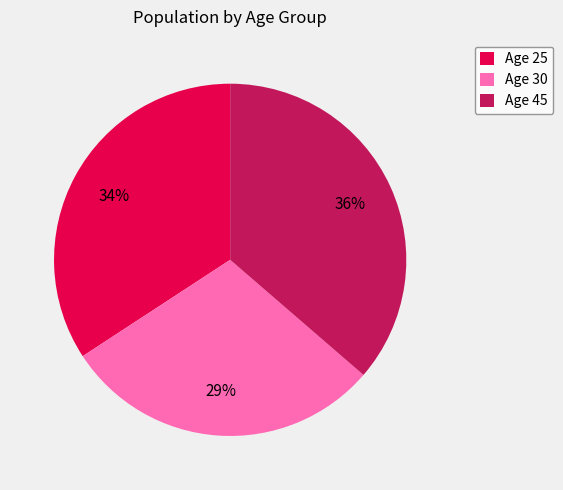

To the nearest percent, what is the difference between the Age 30 and Age 45 slice percentages?

7%